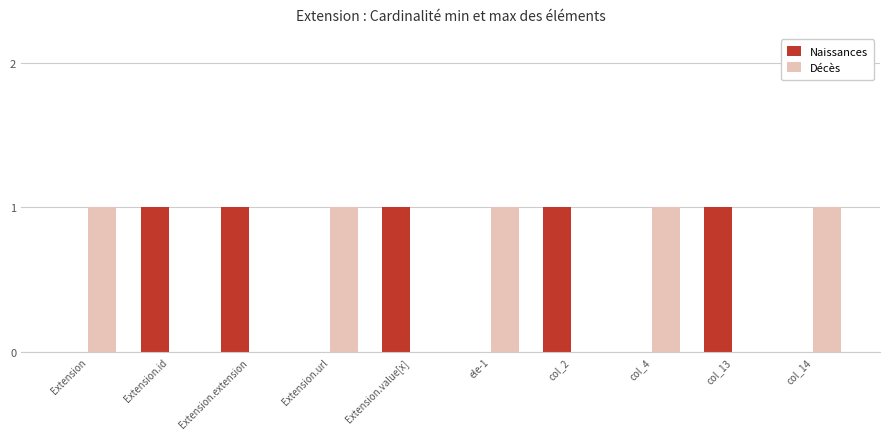

Is it true that Naissances equals 0 at ele-1?

True